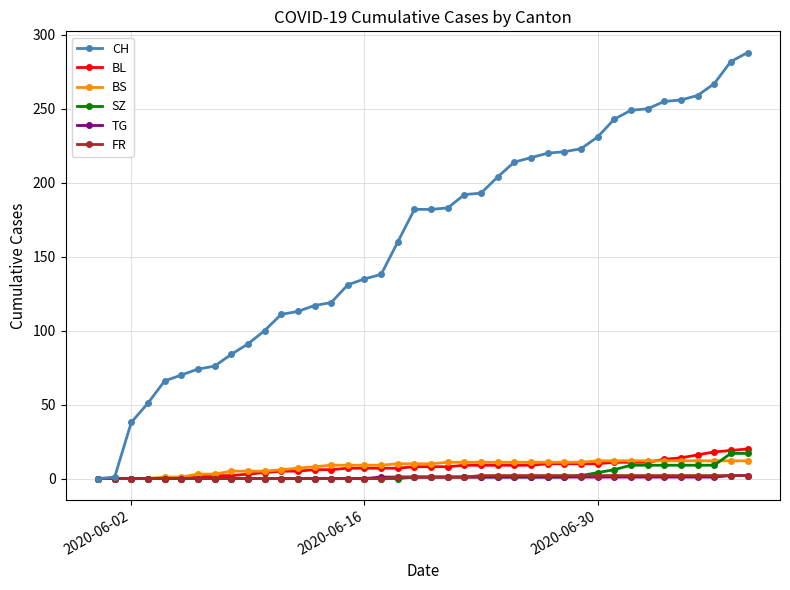

Which series has the widest spread of values?

CH